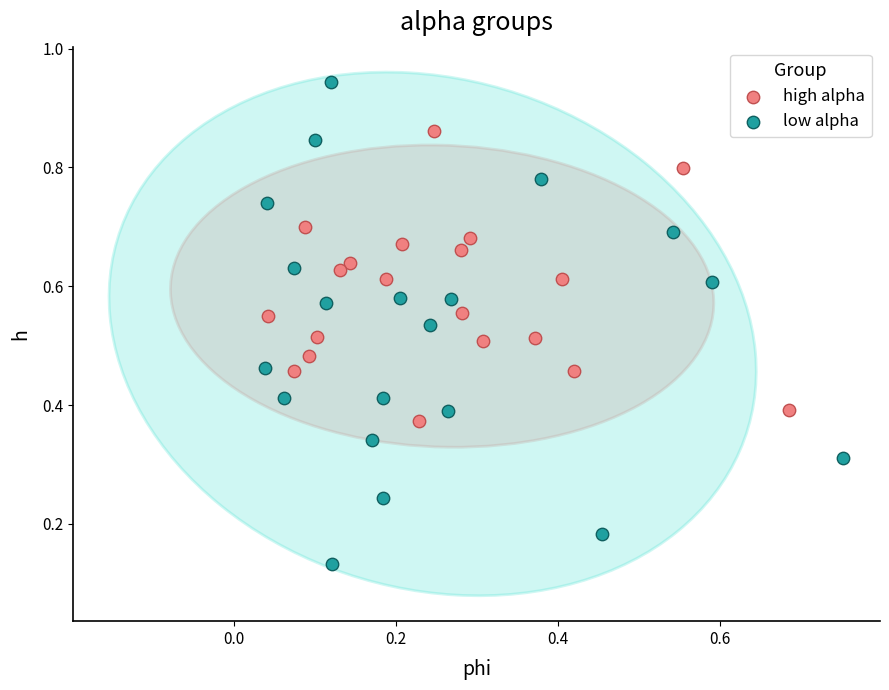

Which series has the widest spread of Y values?

low alpha